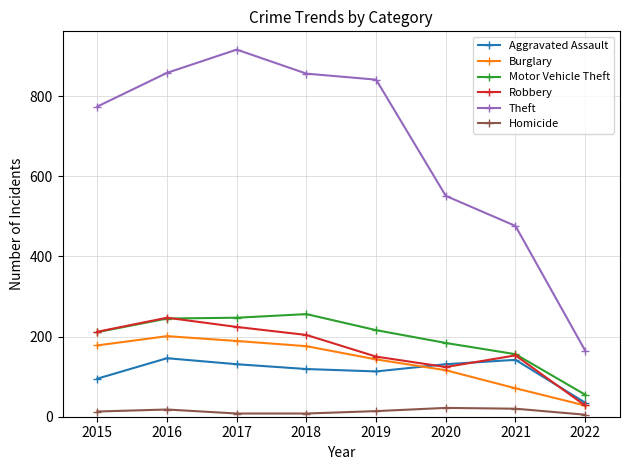

Which category has the lowest value in the Burglary series?

2022